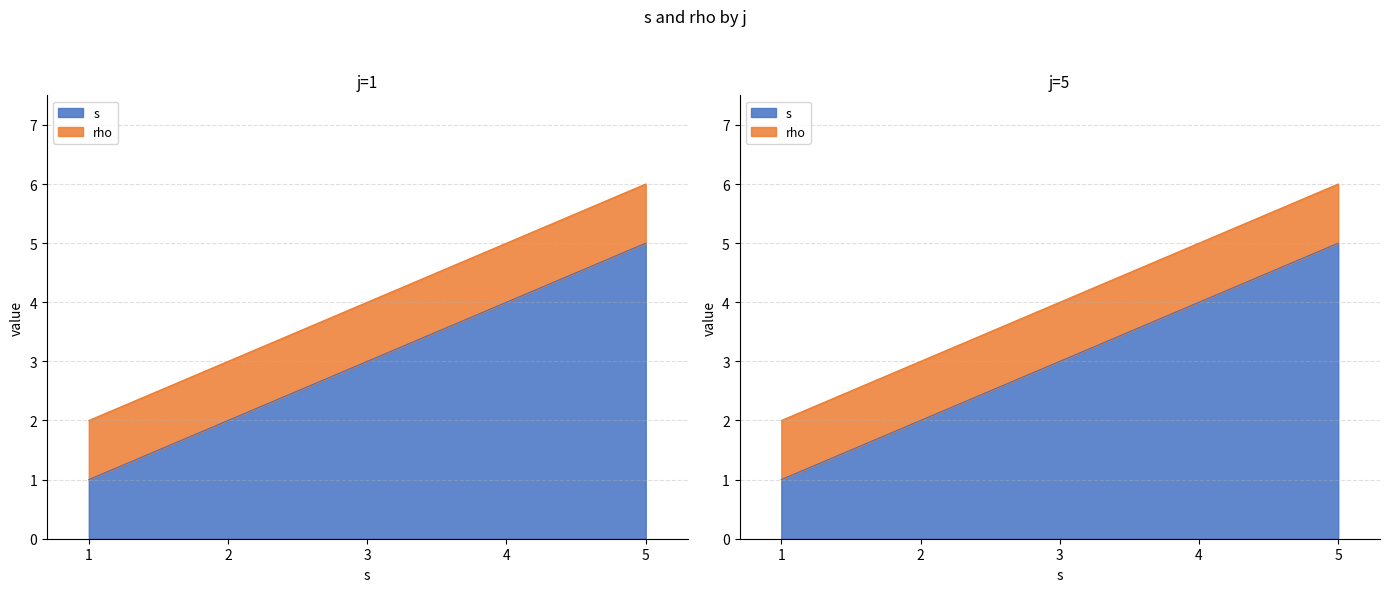

At how many categories does at least one series exceed 4?

2